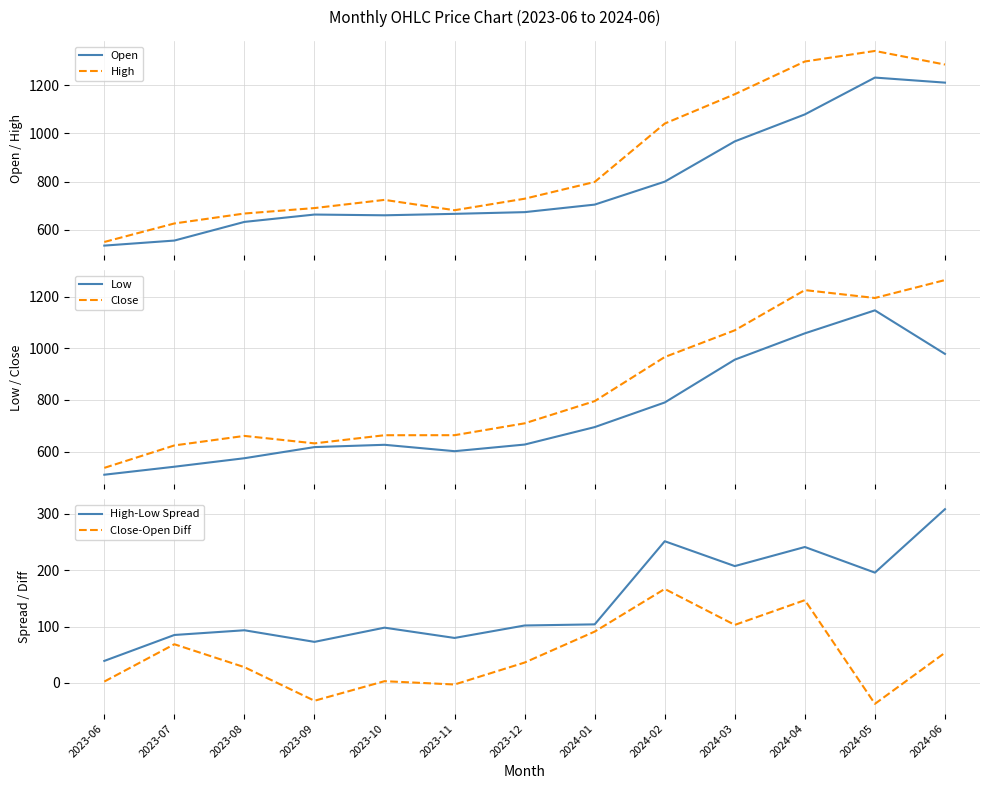

At how many categories does at least one series exceed 799?

5